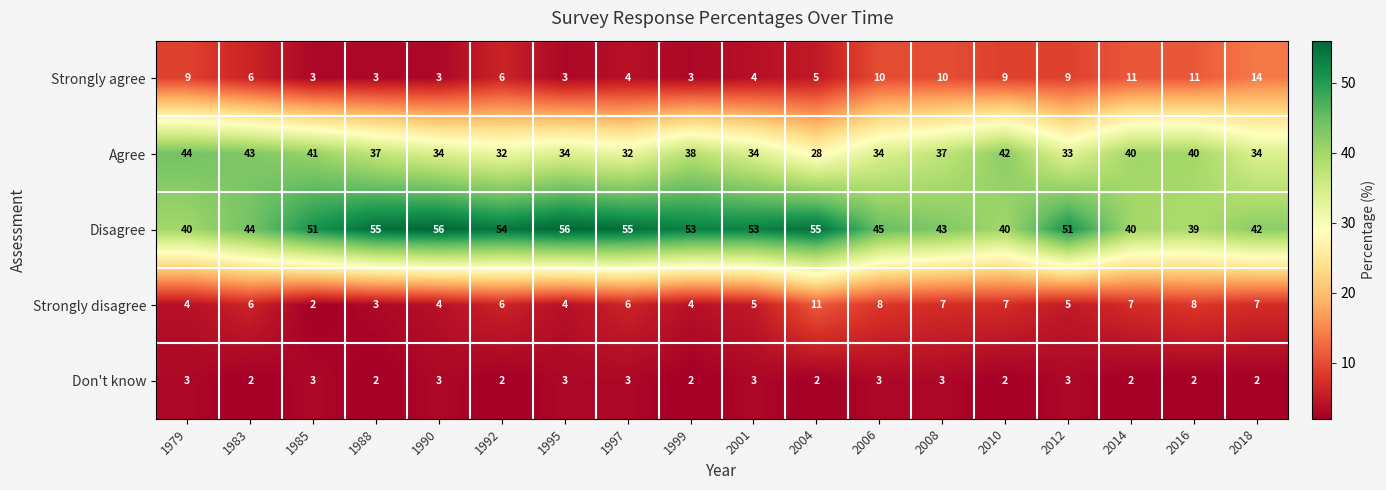

The value of Don't know at 2004 is 2. True or false?

True